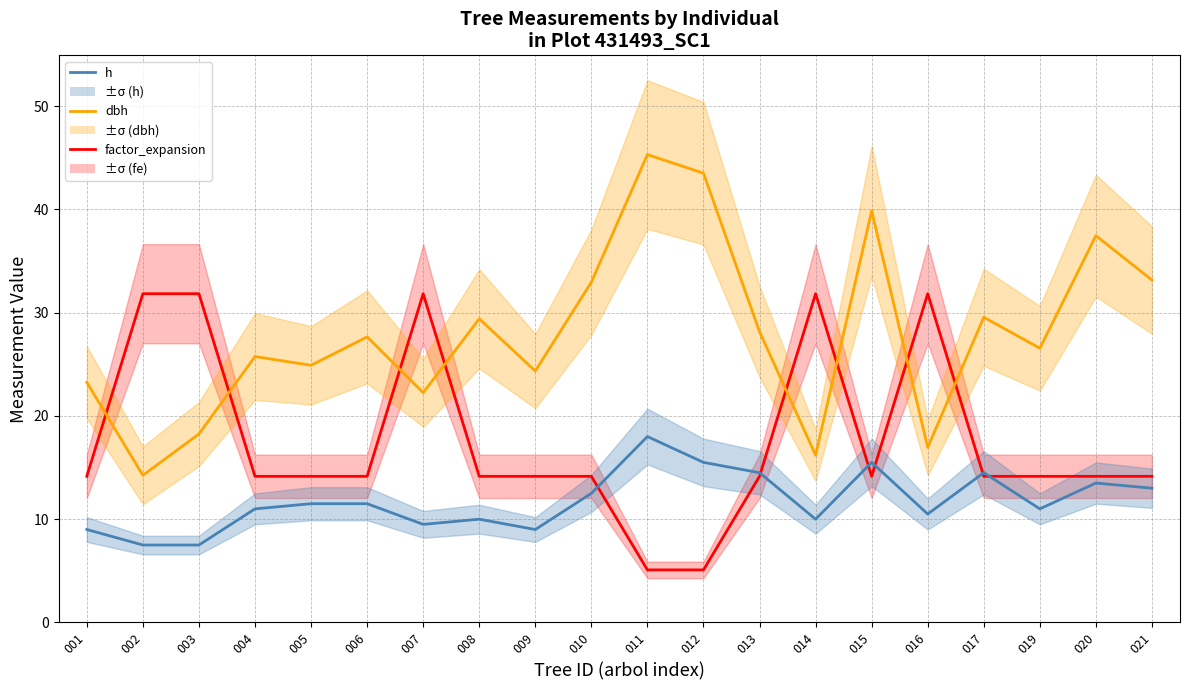

Rank the series by their average value, from lowest to highest.

h, factor_expansion, dbh